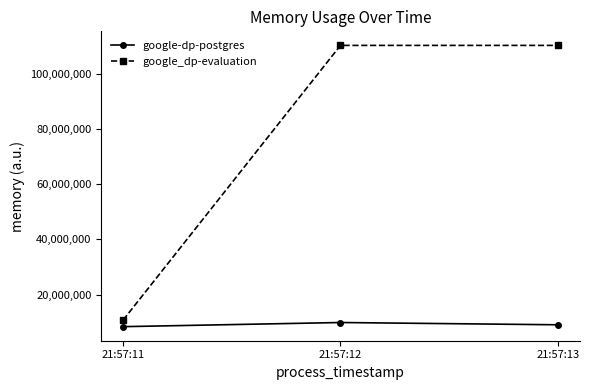

Rank the series at 21:57:11 from lowest to highest value.

google-dp-postgres, google_dp-evaluation